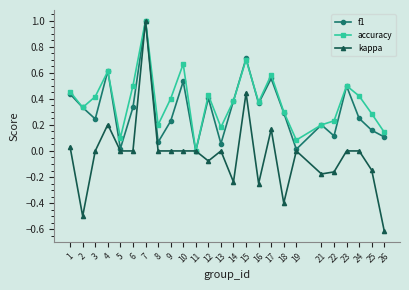

Which series changed the most between 13 and 15?

f1